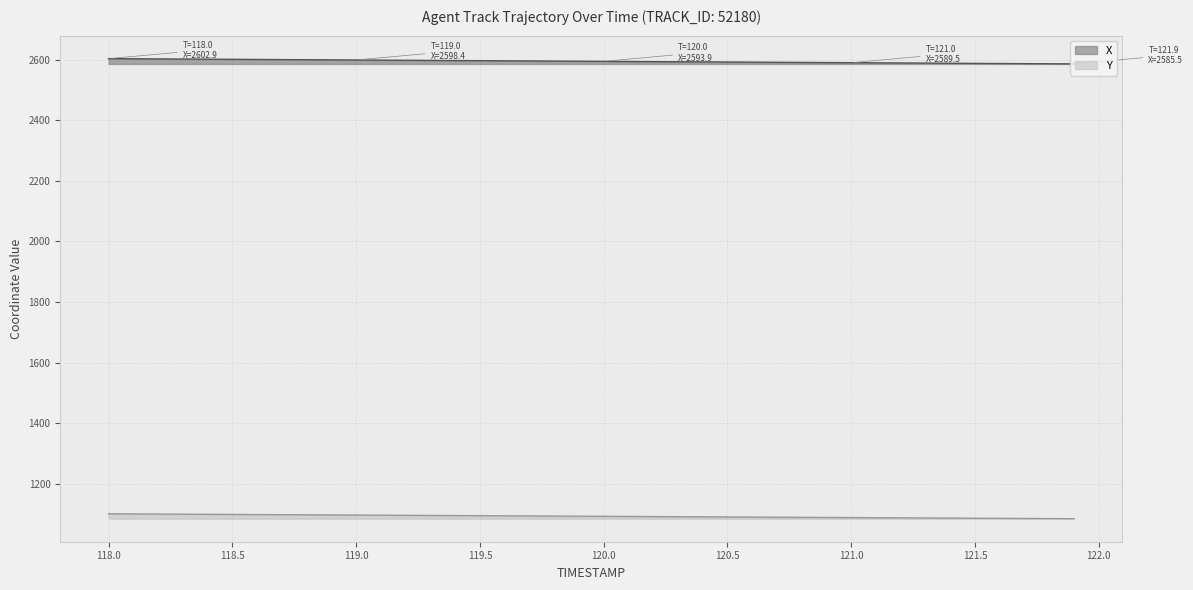

True or false: X has a value of 4390.8 at 119.5.

False